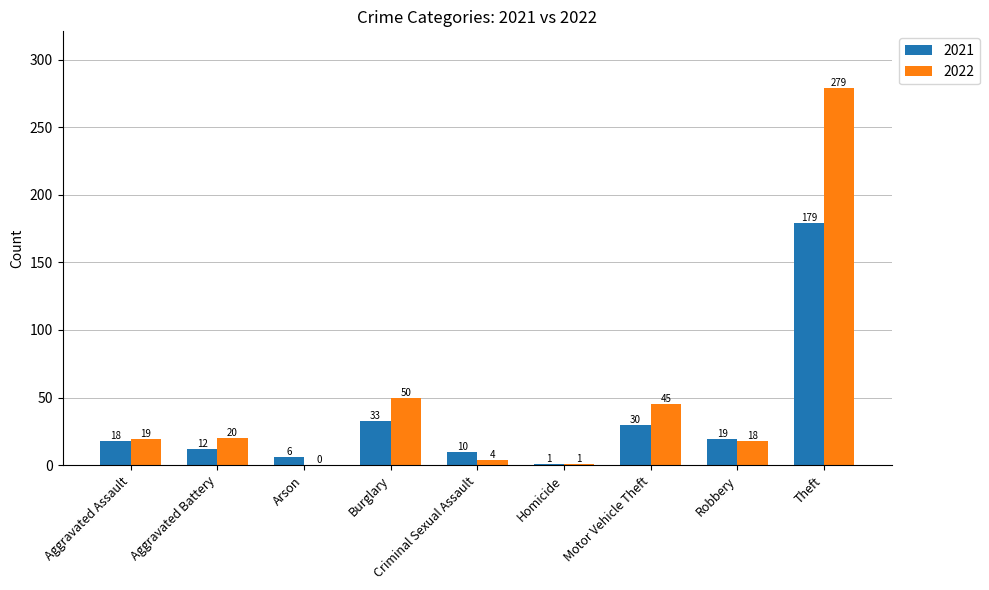

Are the bars horizontal?

No